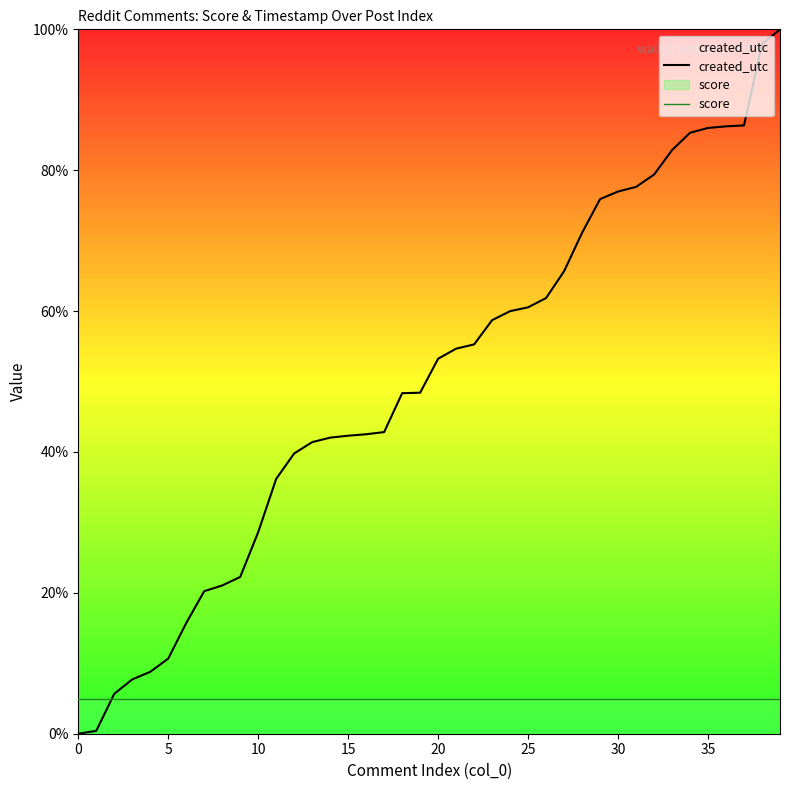

What is the difference between the maximum and minimum values in the created_utc series?

1.0